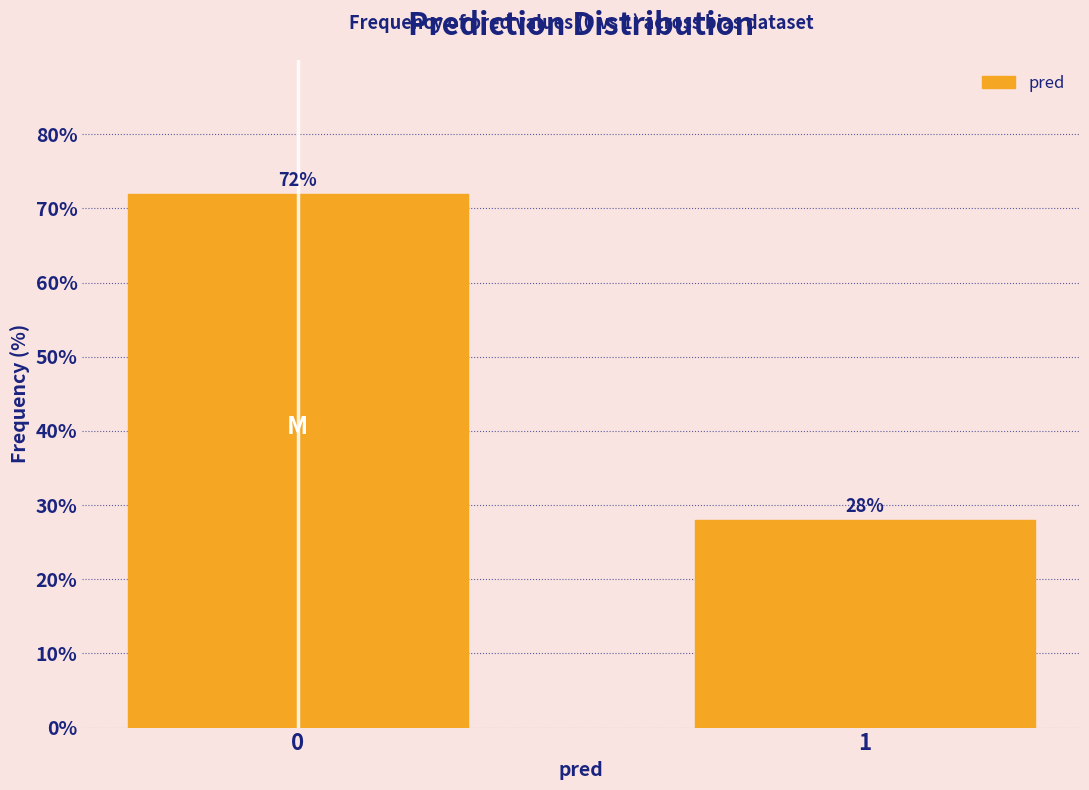

Reading right to left, list all the values displayed in this chart.

1=28.0	0=72.0